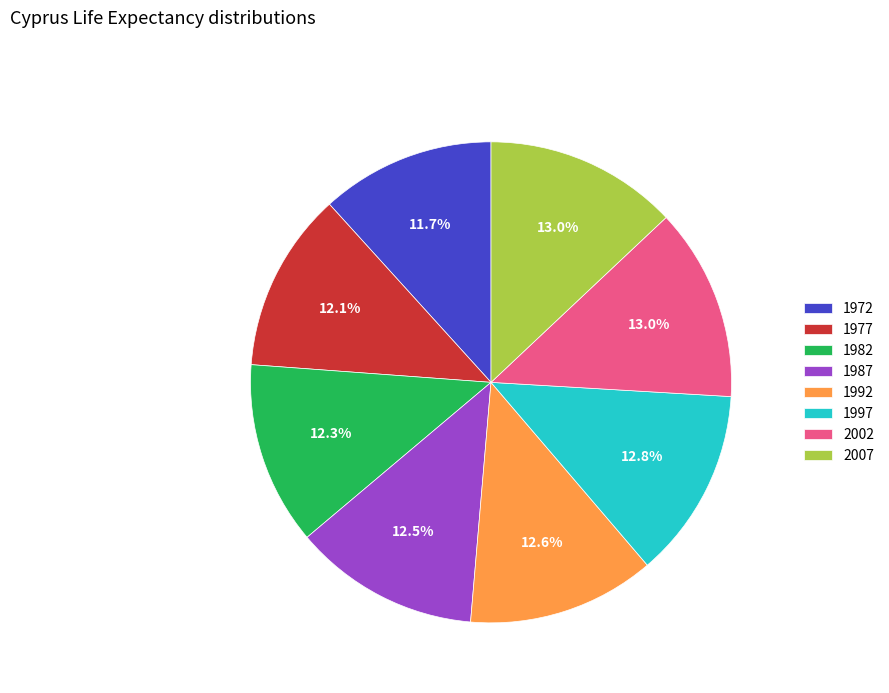

Does any single category account for the majority?

No